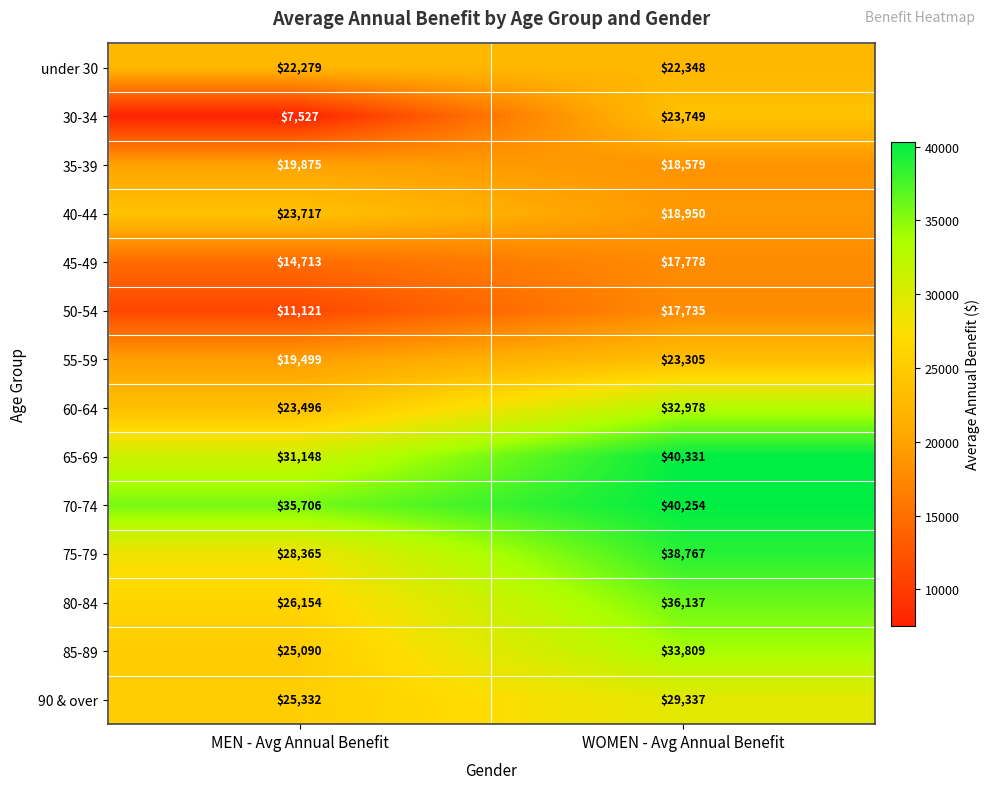

What is the smallest value displayed?

7527